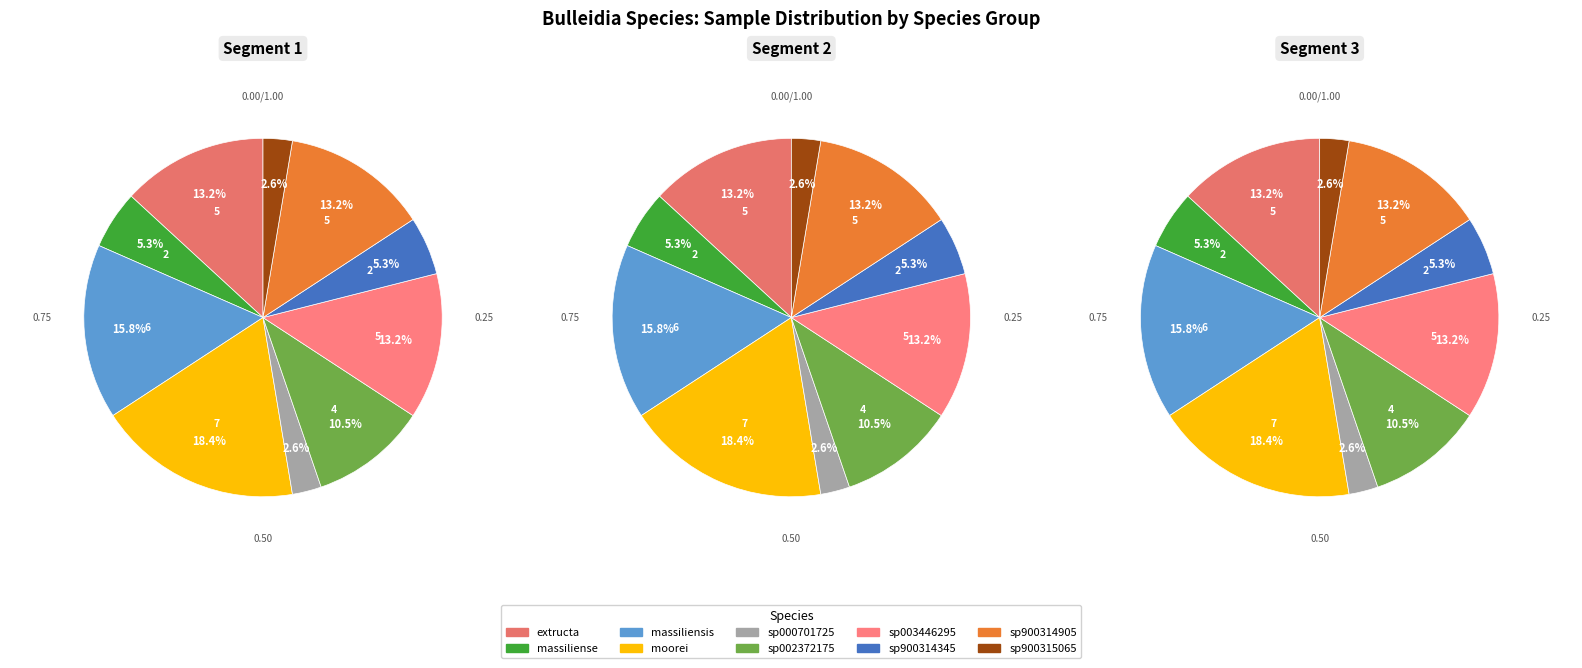

Combined, what portion of the pie is s__Bulleidia sp900315065 and s__Bulleidia sp000701725?

5.3%